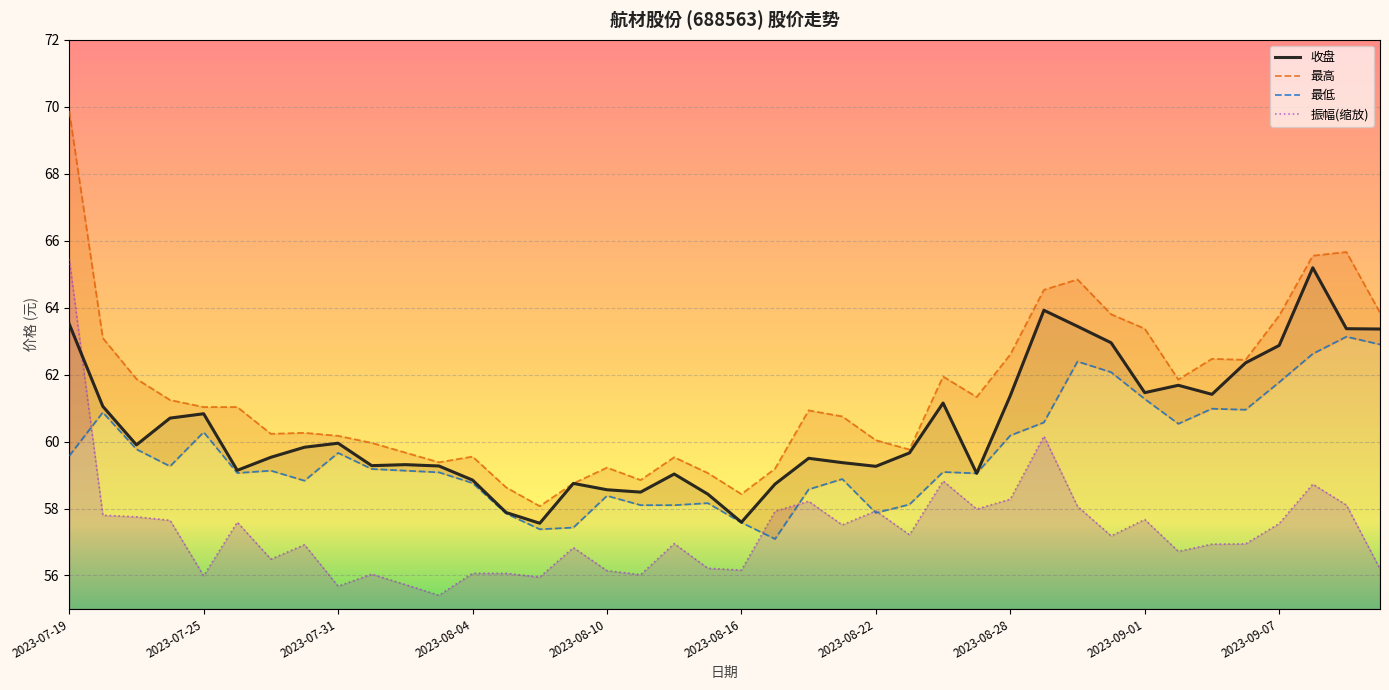

True or false: 收盘 and 振幅(缩放) cross at least once.

True